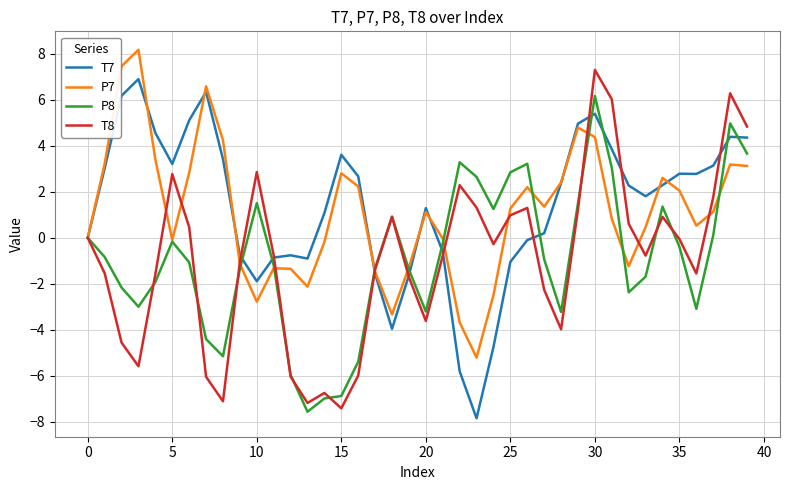

What is the minimum value shown in the chart?

-7.9